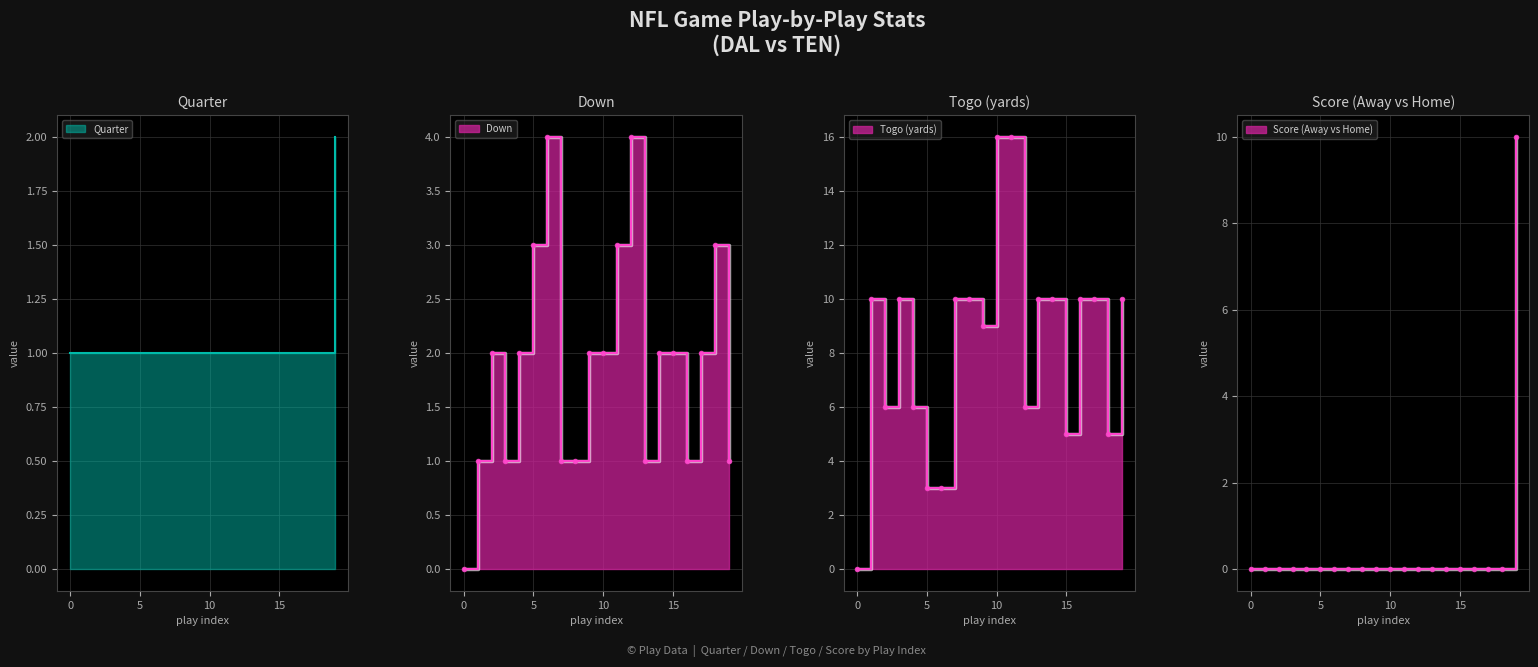

What is the difference between the highest and lowest values at 14?

10